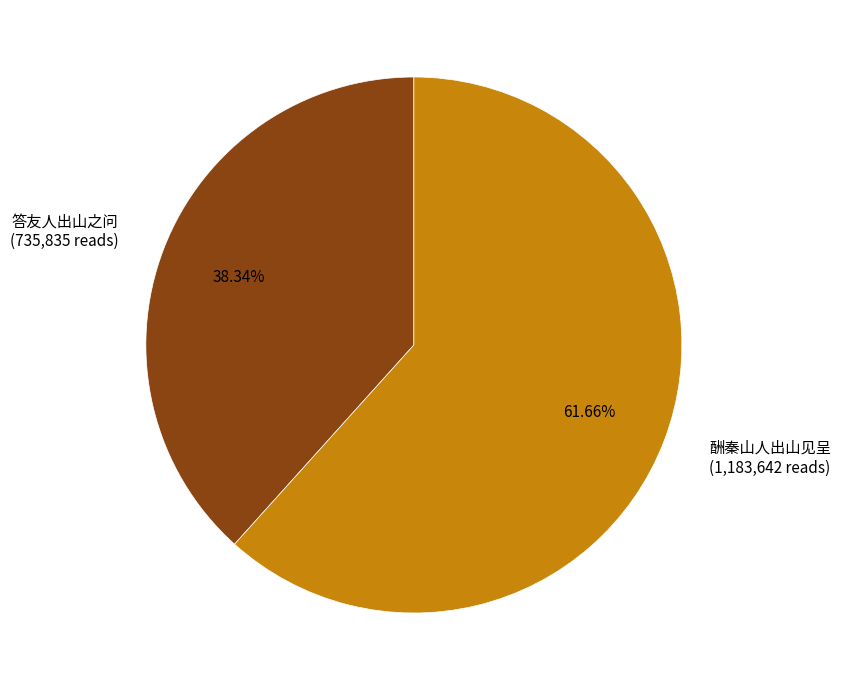

Is the sum of 答友人出山之问 (735,835 reads) and 酬秦山人出山见呈 (1,183,642 reads) greater than half?

Yes